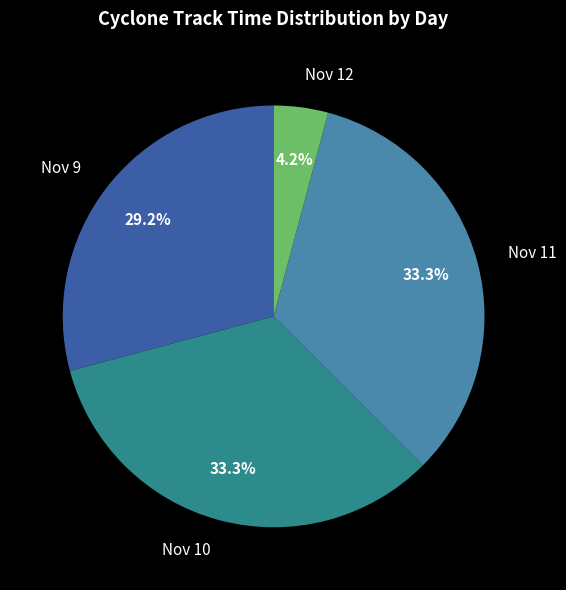

Approximately how many times larger is the value at Nov 10 compared to Nov 11?

1.0